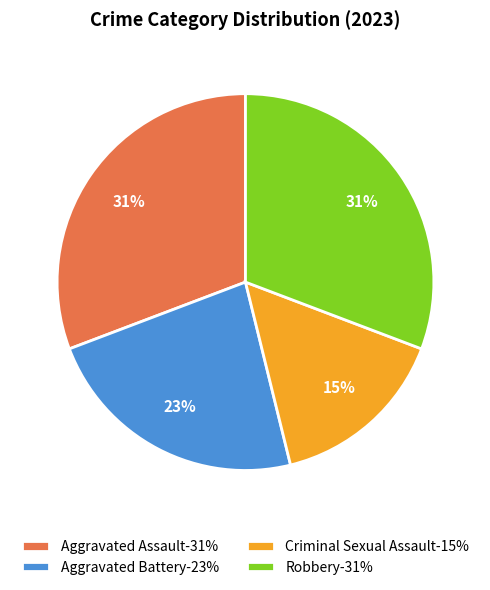

How many segments does this pie chart have?

4